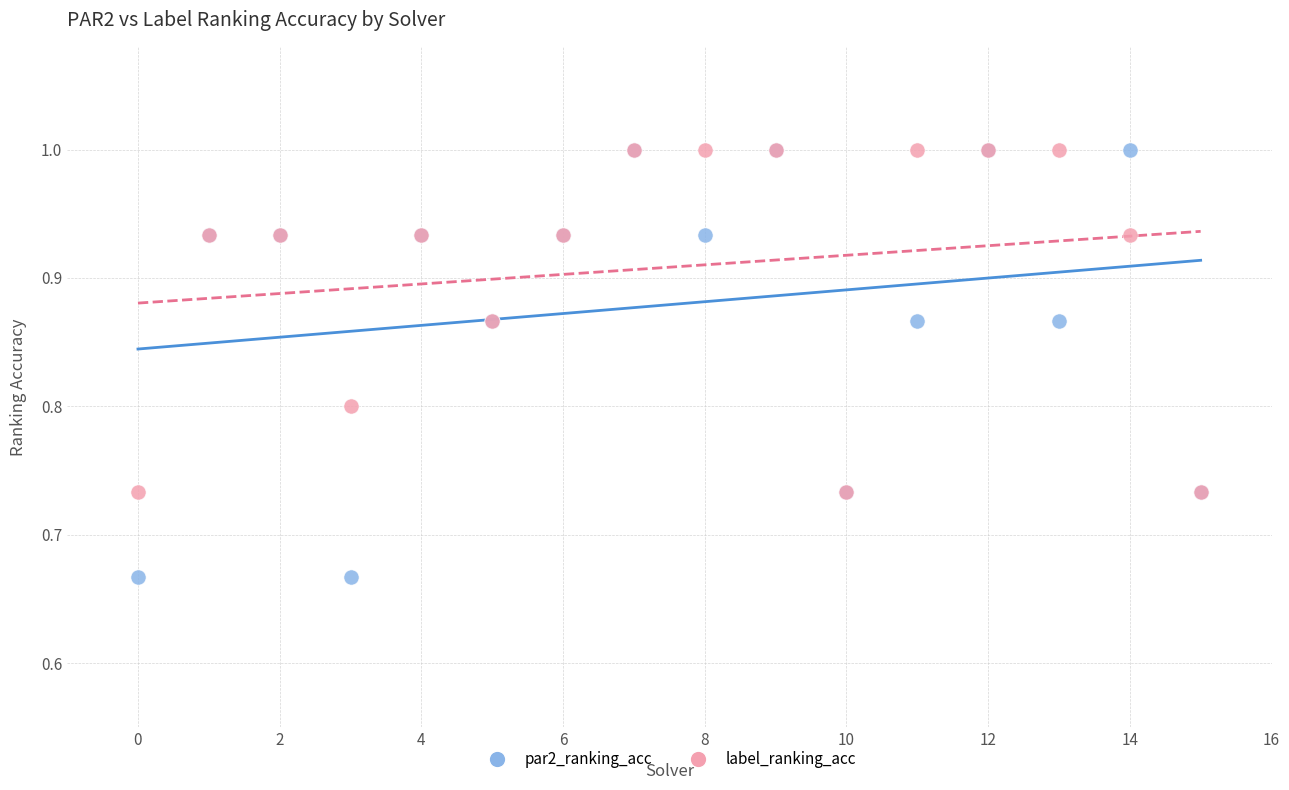

Which series has the largest Y range (max minus min)?

par2_ranking_acc